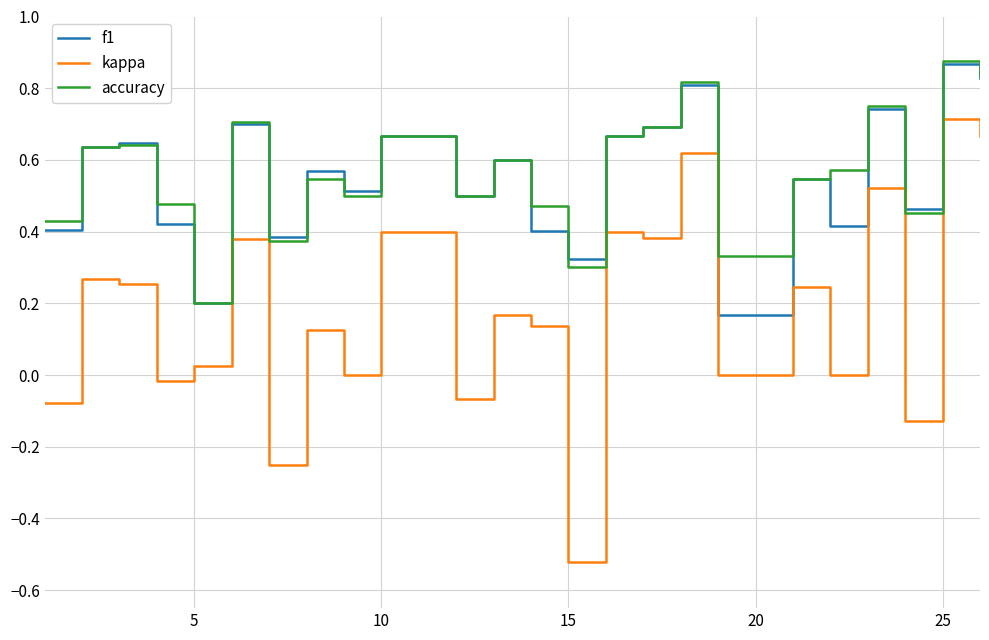

In accuracy, how many points are higher than both neighbors (excluding endpoints)?

8